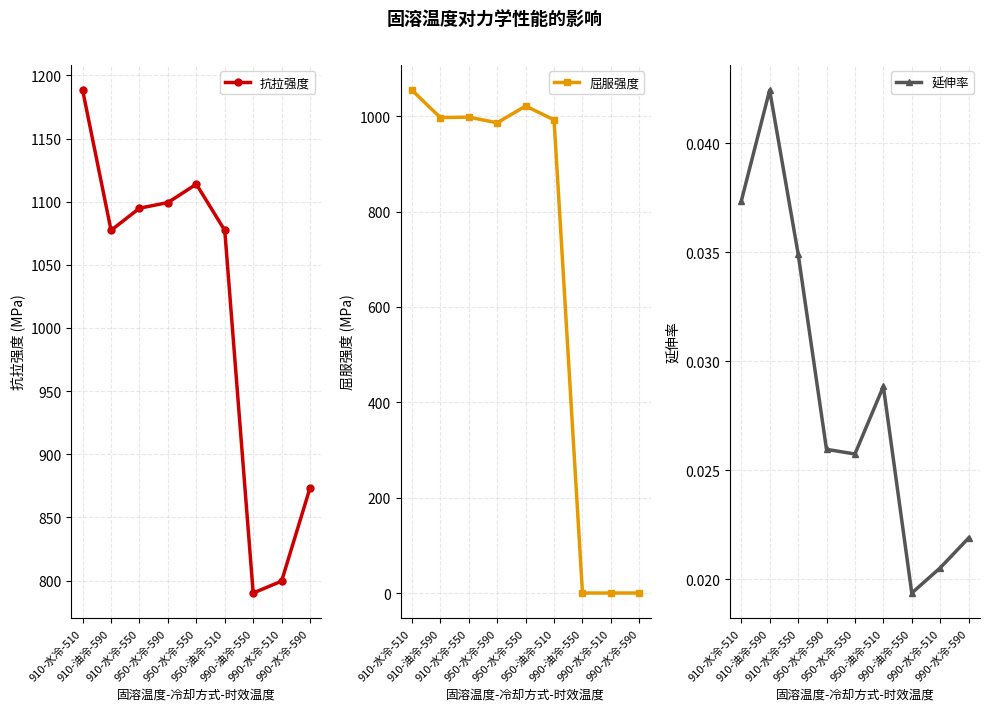

What is the spread (max minus min) of values at 990-水冷-590?

873.4